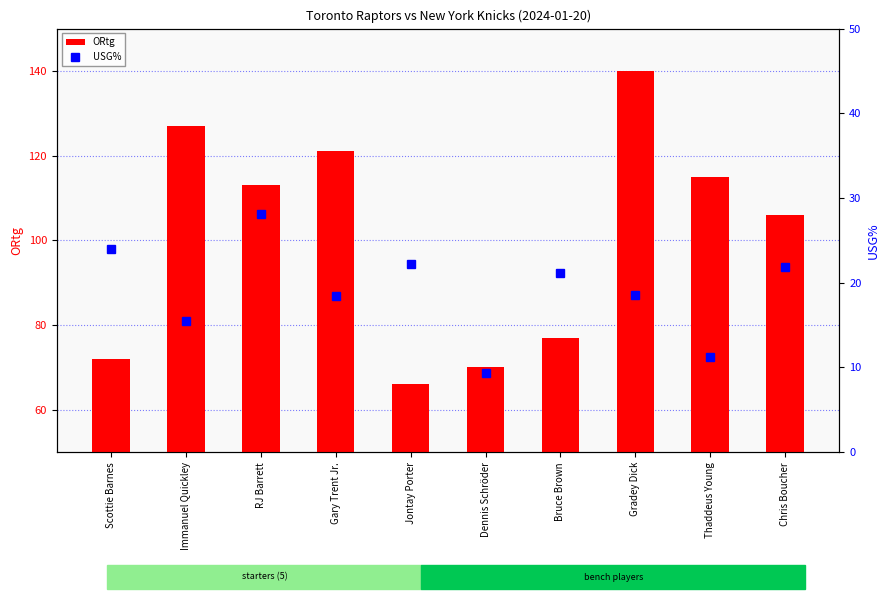

What are all the series names shown in the legend?

ORtg, USG%